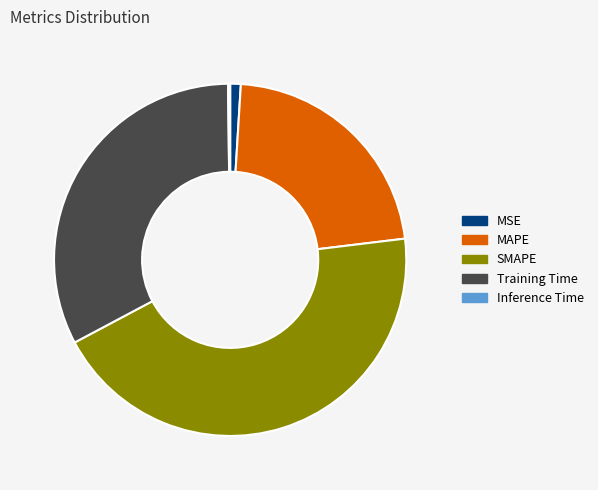

True or false: SMAPE accounts for 44% of the total.

True